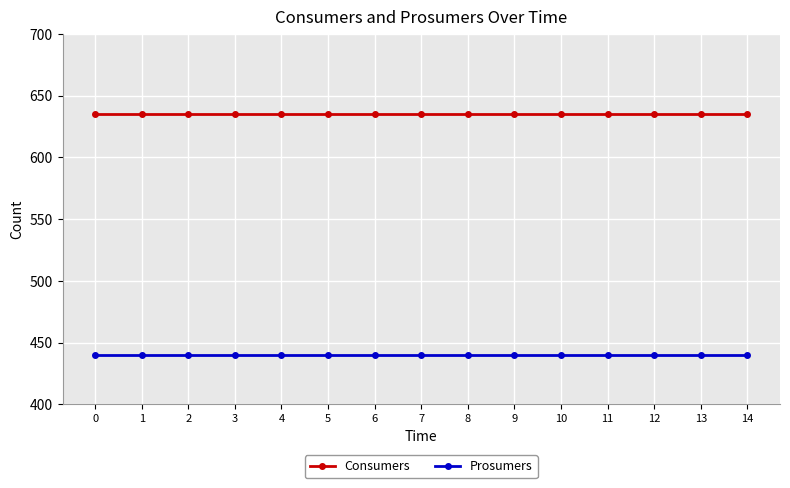

Is the value of Prosumers at 9 greater than the value of Consumers at 4?

No